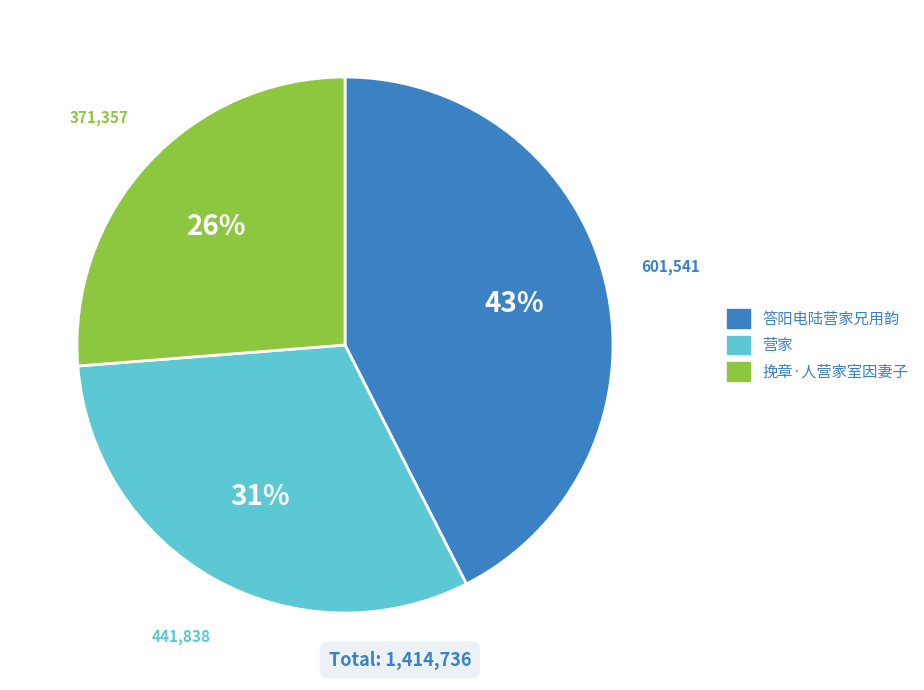

Is the sum of 挽章·人营家室因妻子 and 营家 greater than half?

Yes